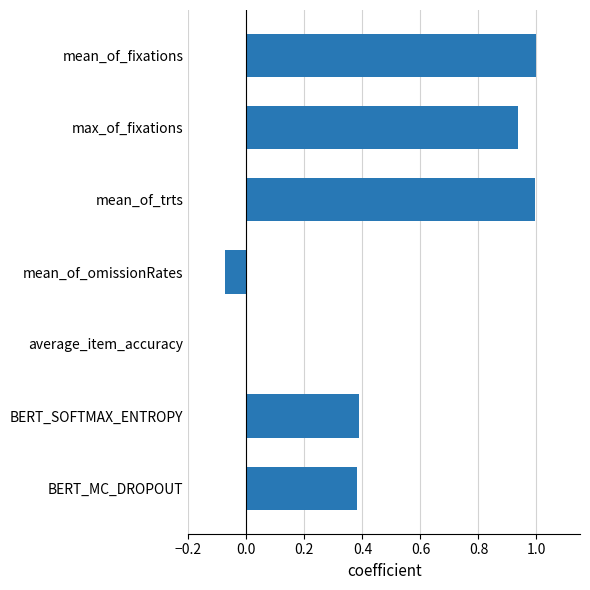

The value at max_of_fixations is 0.4. True or false?

False